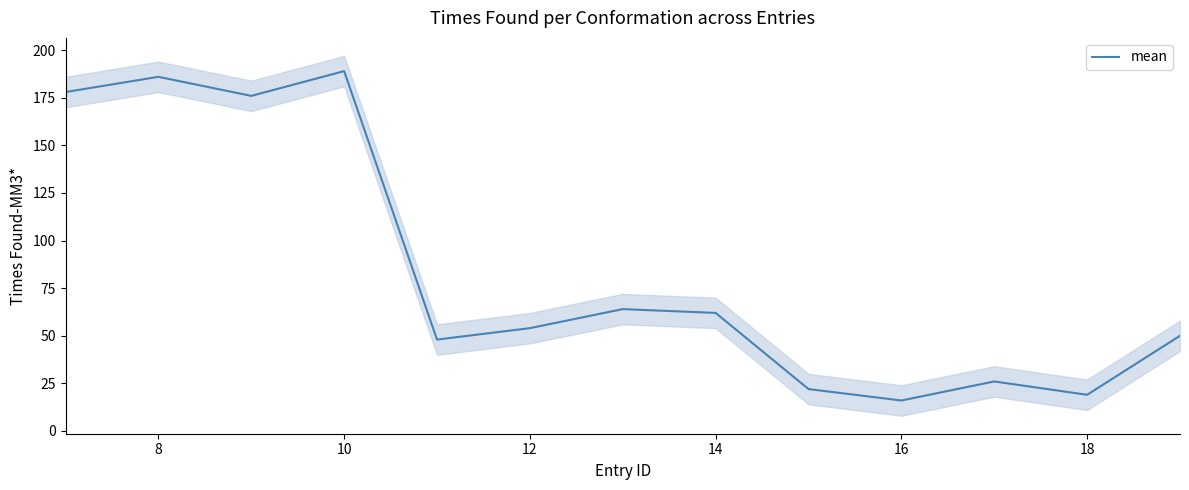

Is it true that mean equals 23 at 12?

False